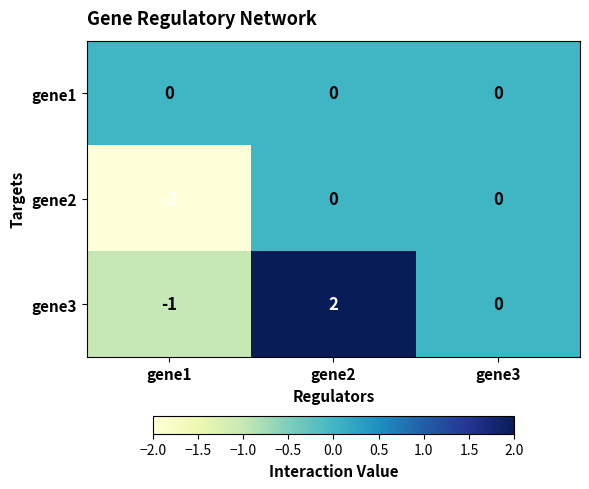

Which label corresponds to the largest value in the chart?

gene2